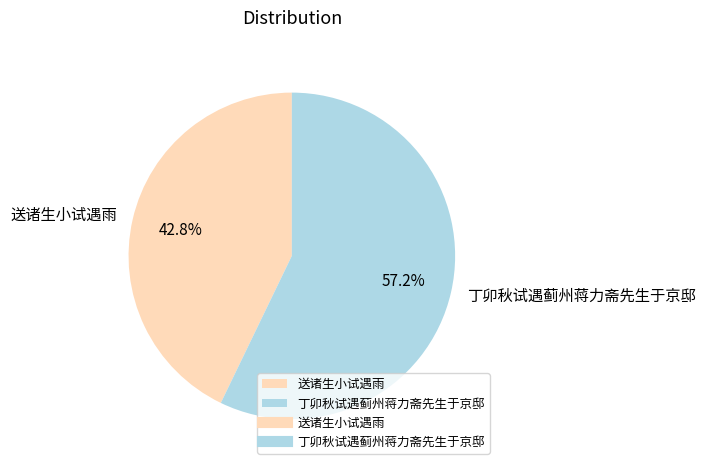

Combined, what portion of the pie is 送诸生小试遇雨 and 丁卯秋试遇蓟州蒋力斋先生于京邸?

100.0%